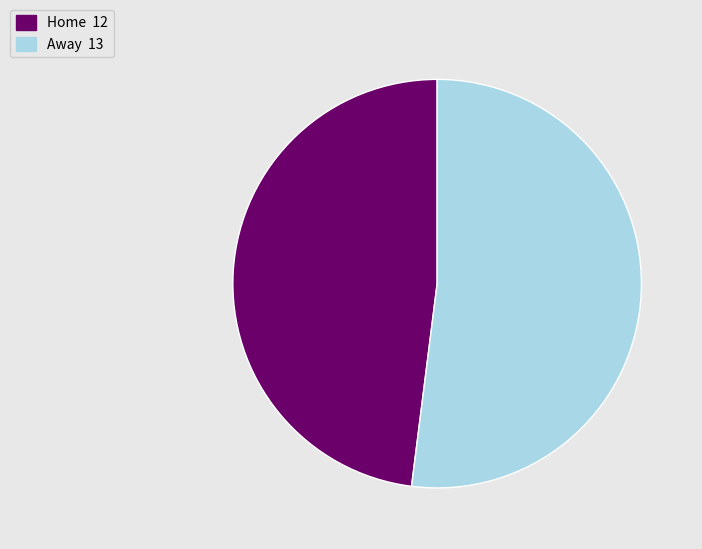

Does Home account for over 50% of the chart?

No